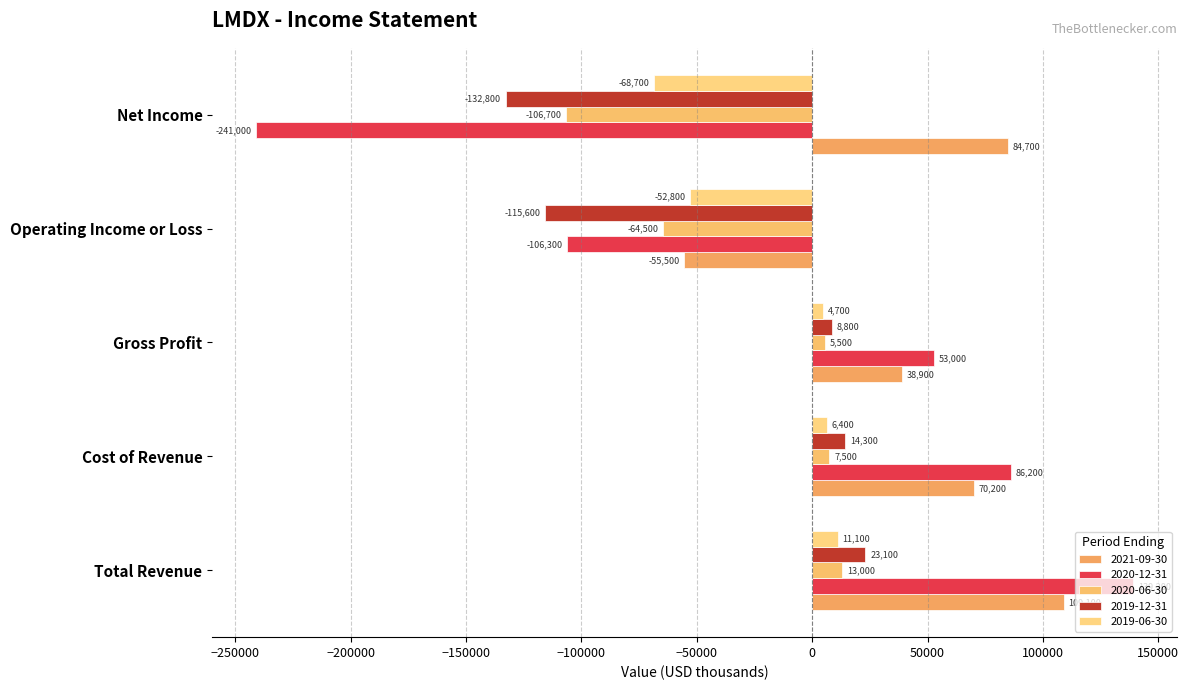

How many series are shown in this chart?

5